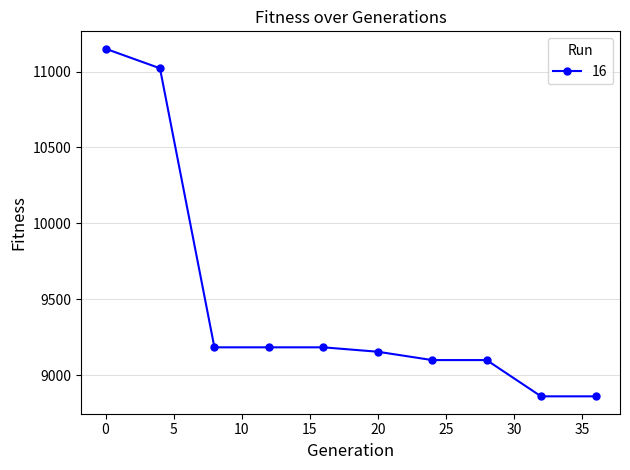

What is the minimum value shown in the chart?

8860